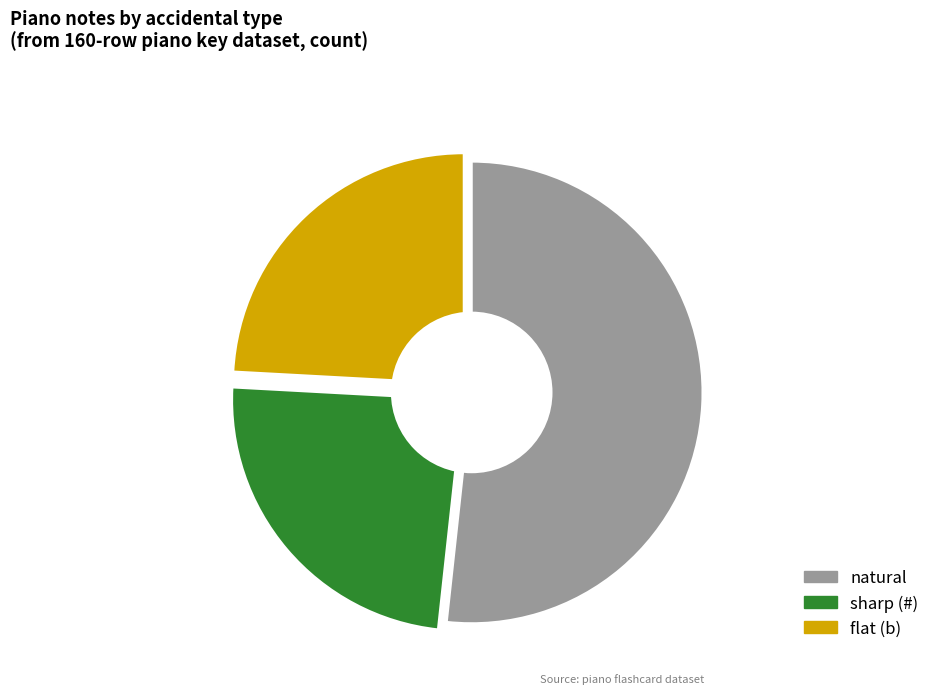

To the nearest percent, what is the difference between the flat (b) and natural slice percentages?

28%